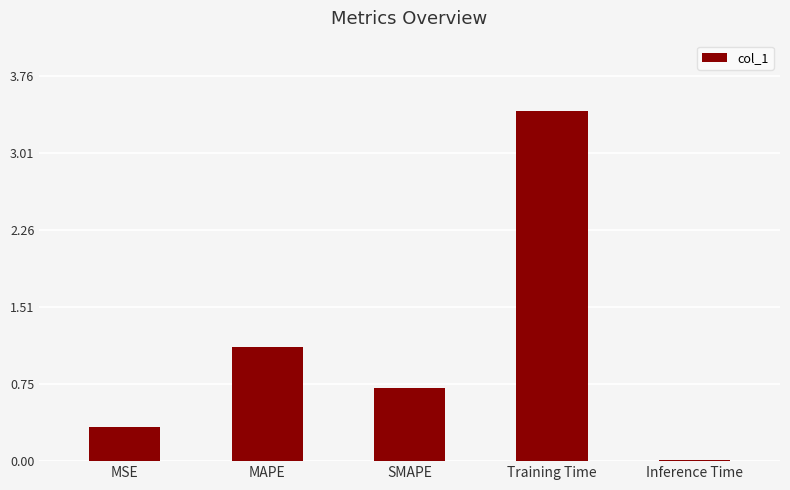

What is the sum of all values?

5.6